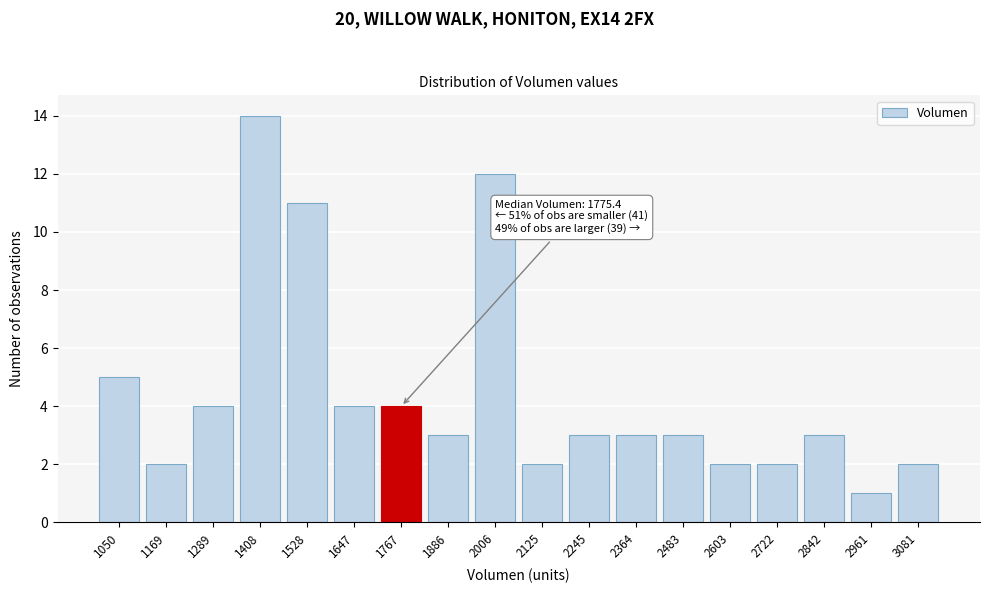

Reading right to left, what are all the values shown in this chart?

2	1	3	2	2	3	3	3	2	12	3	4	4	11	14	4	2	5